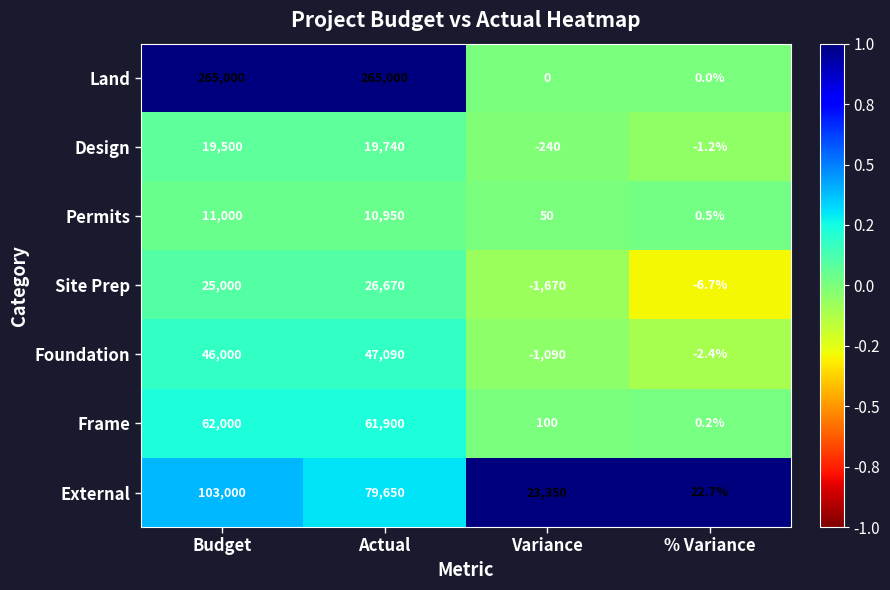

Which series has the widest spread of values?

Land